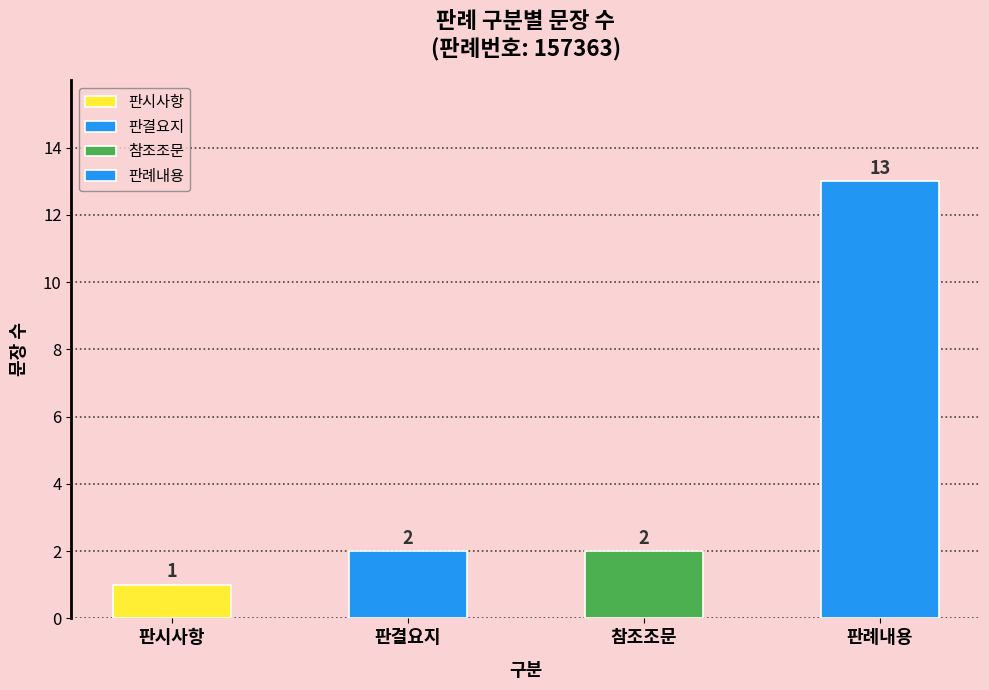

At which label is the value closest to 9?

판례내용